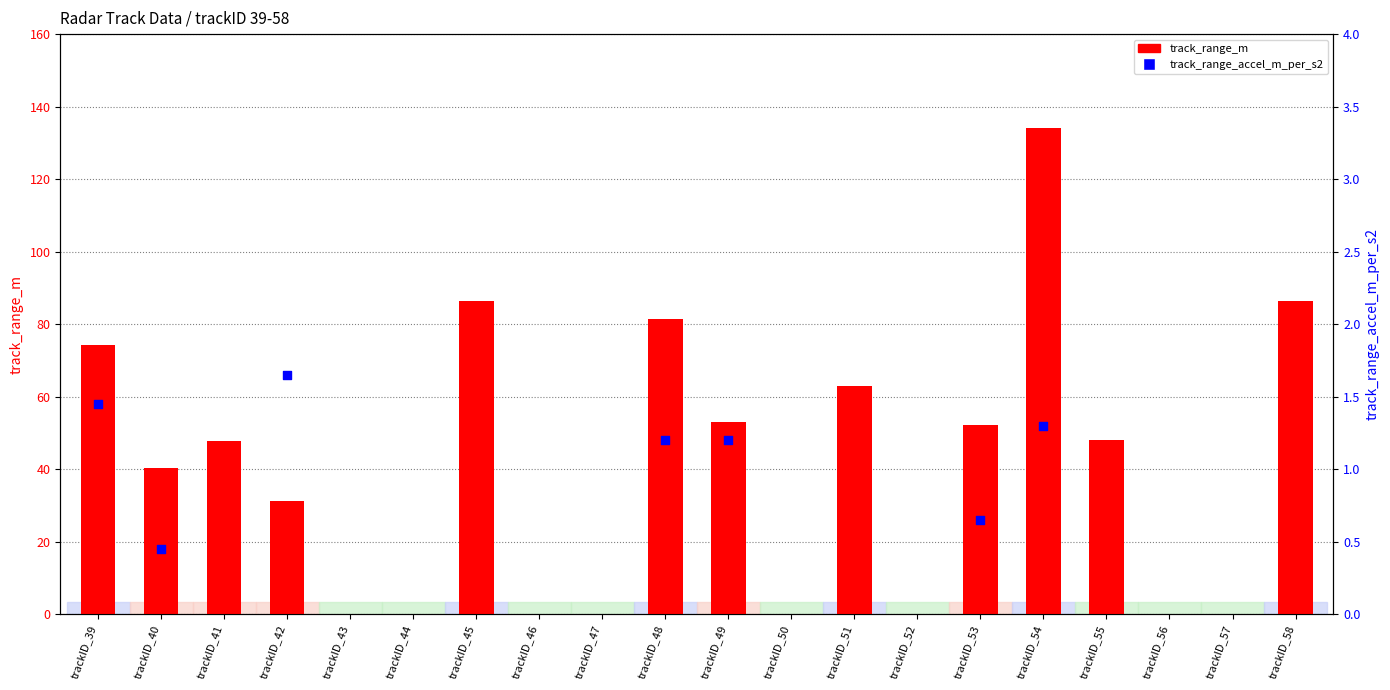

Which series contains the highest Y value?

track_range_m